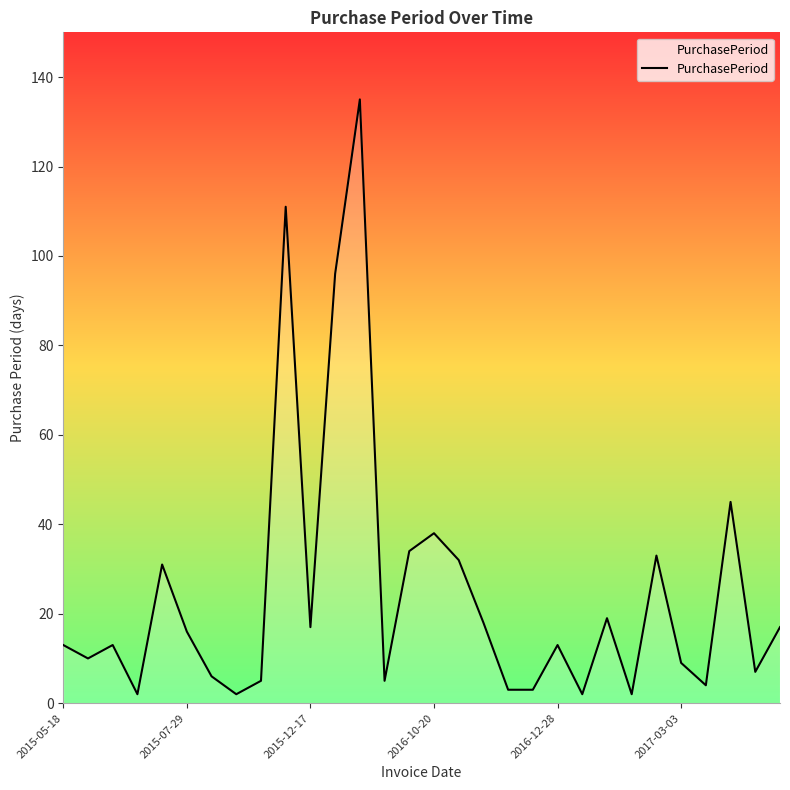

What is the greatest value displayed?

135